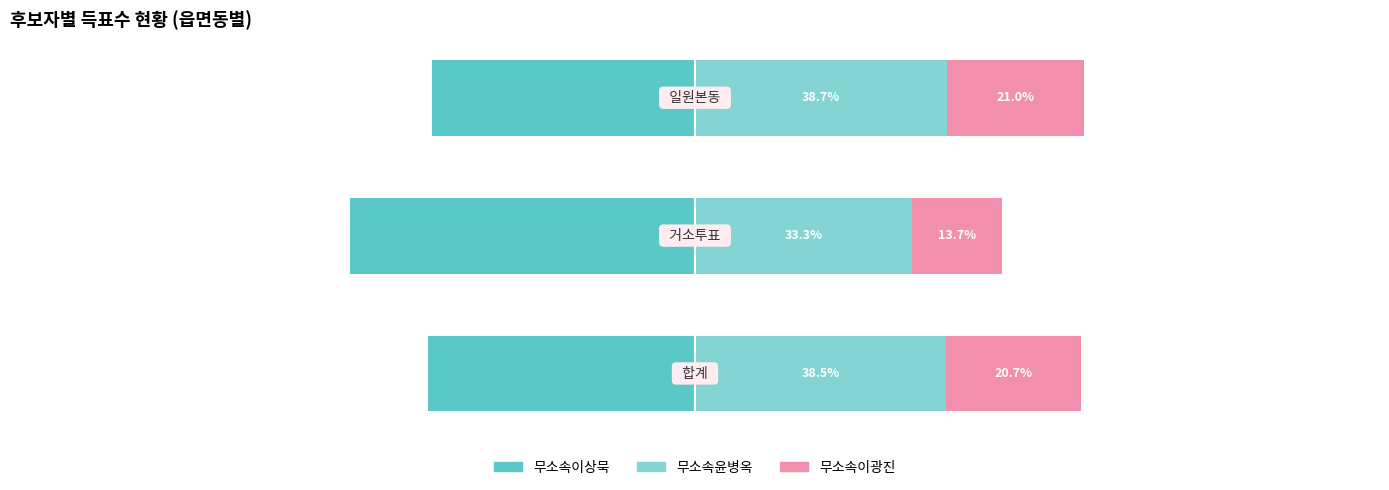

The 무소속이광진 series shows 32.5 at 2. True or false?

False